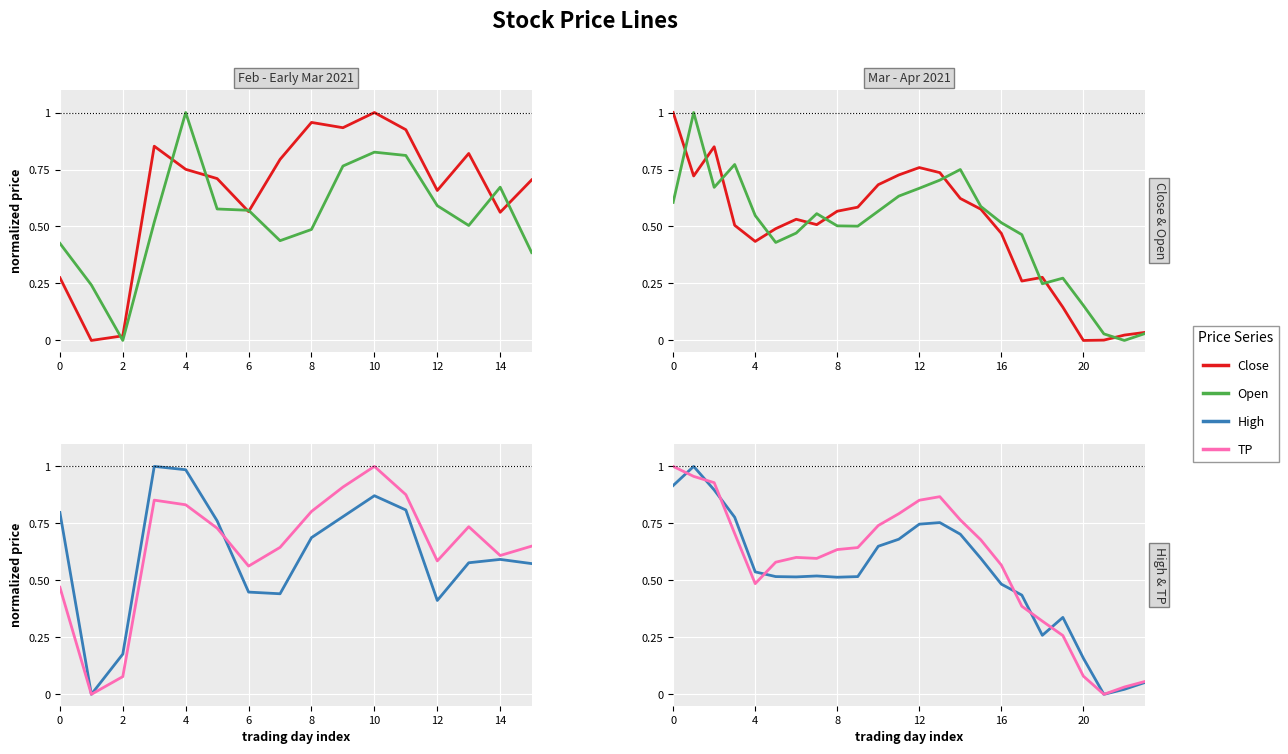

How many lines are shown in the chart?

4